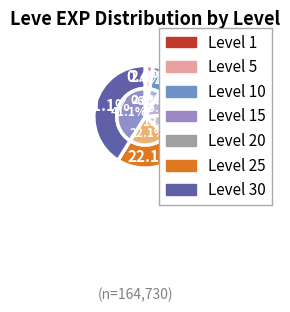

Is Level 5 the majority of the pie?

No